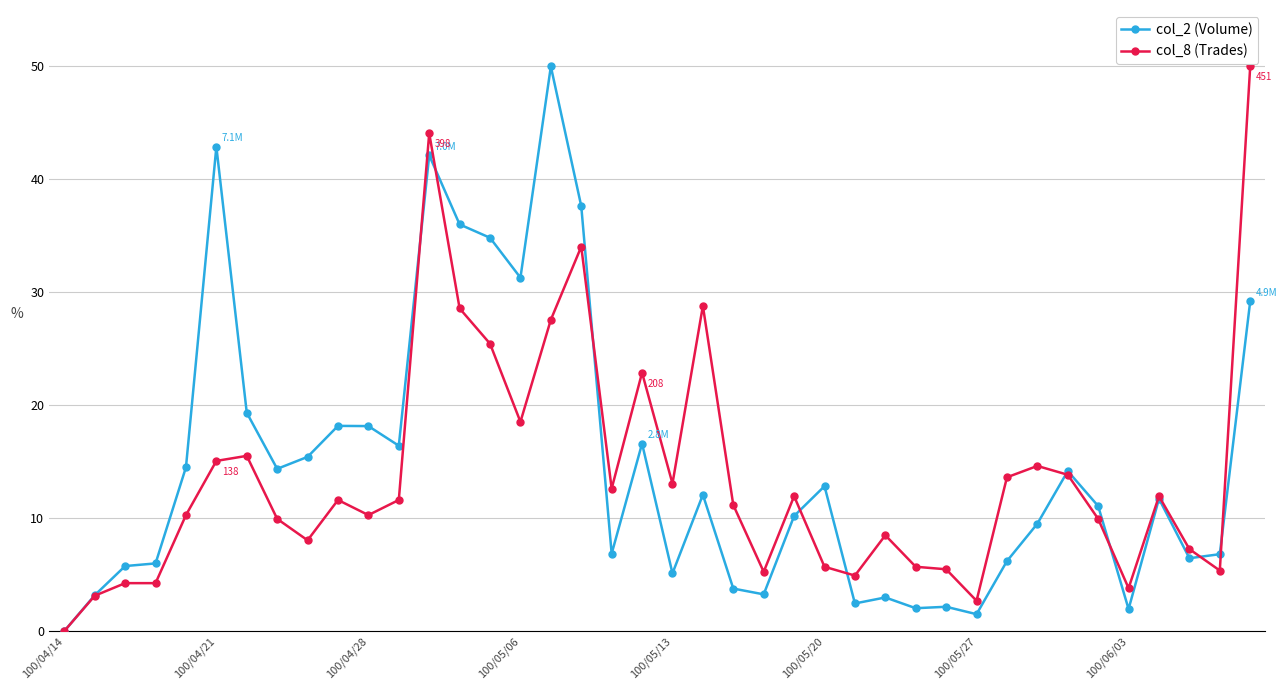

What is the value of the col_8 (Trades) point at the 33rd from the left?

14.6